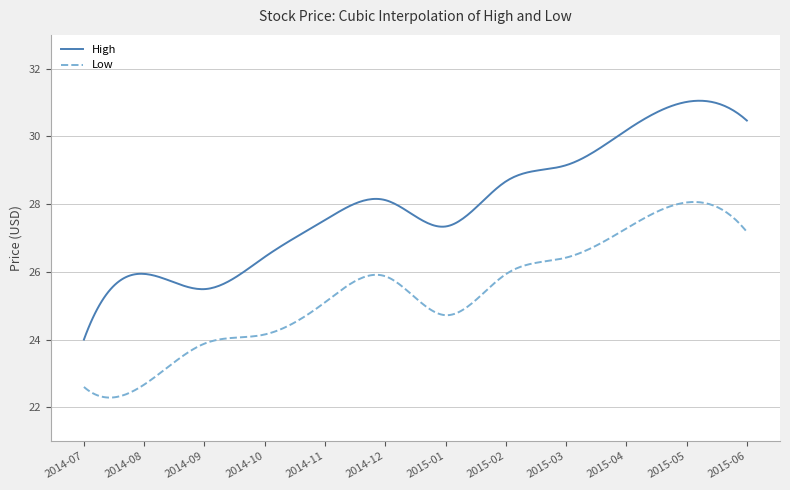

True or false: Low and High cross at least once.

False